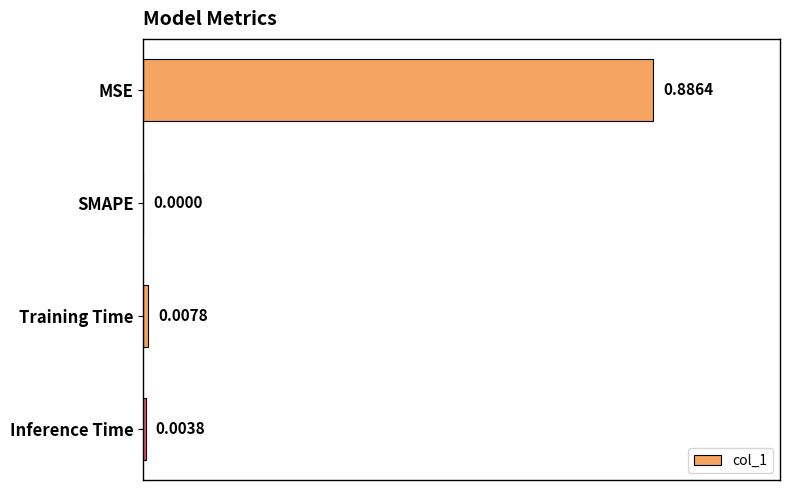

Does the chart contain stacked bars?

No